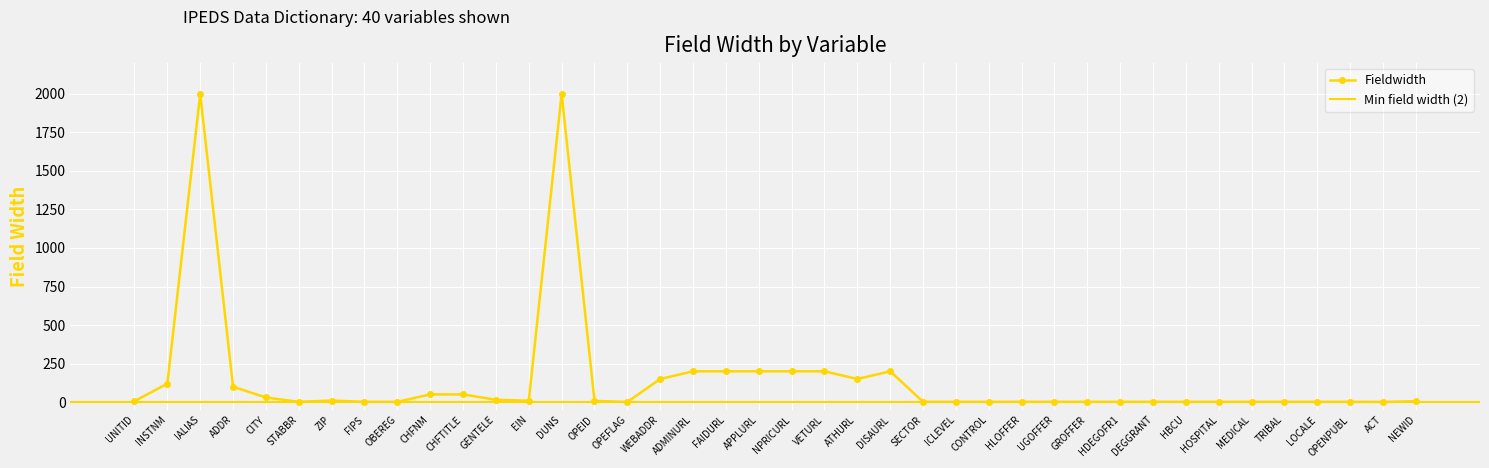

Count the number of values greater than 6.

19